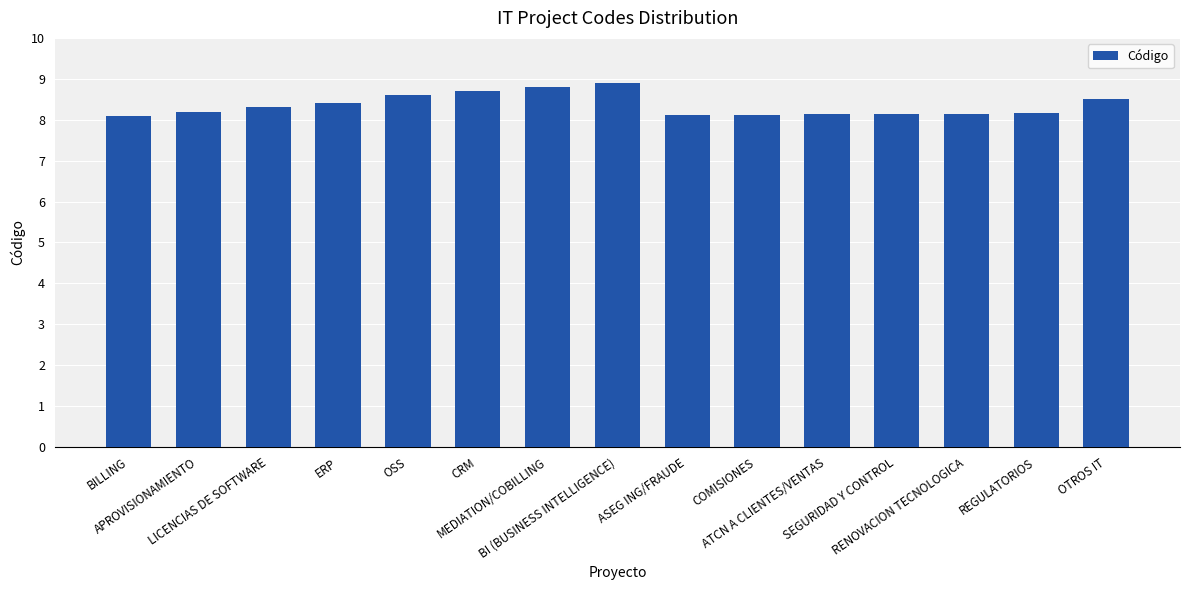

True or false: the data shows 13.3 at RENOVACION TECNOLOGICA.

False